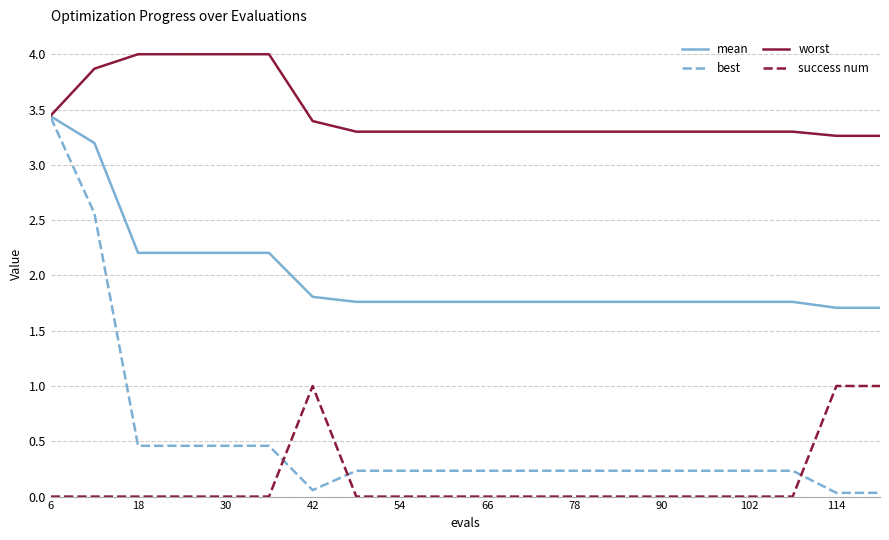

Which series has the largest total across all categories?

worst